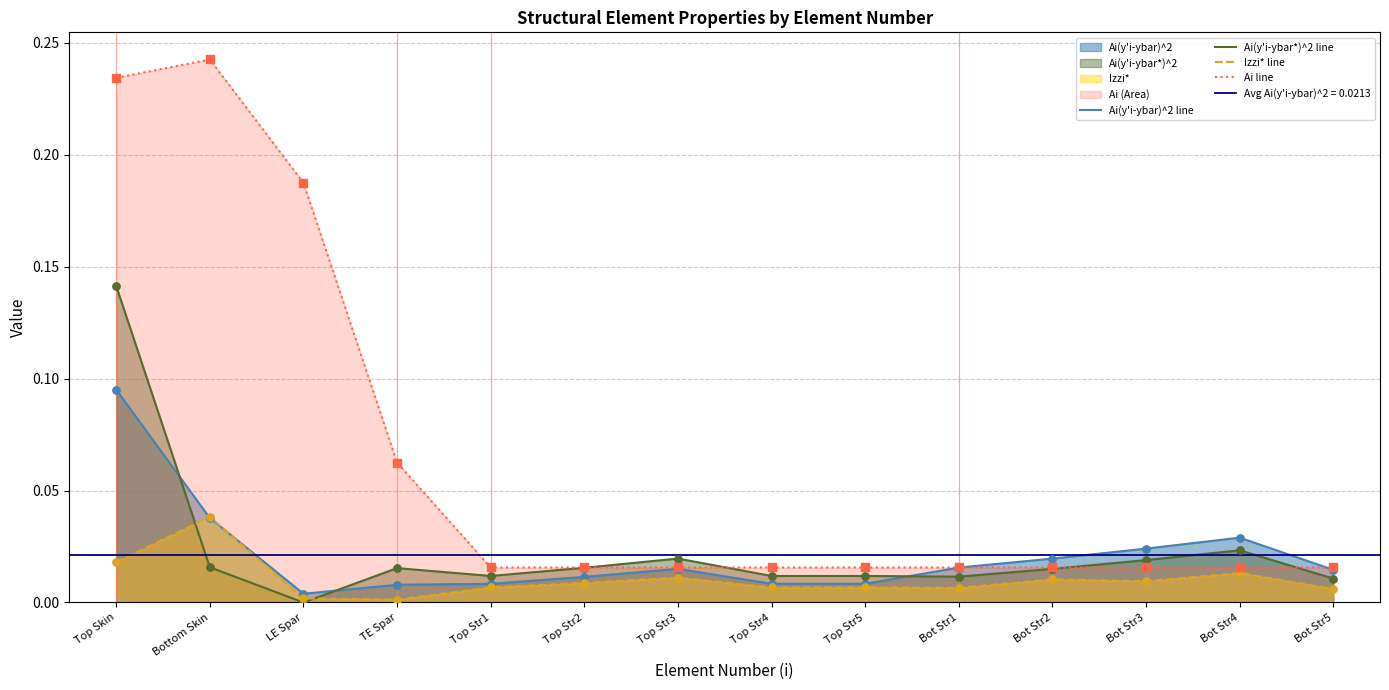

What is the total value across all series at Bottom Skin?

0.3